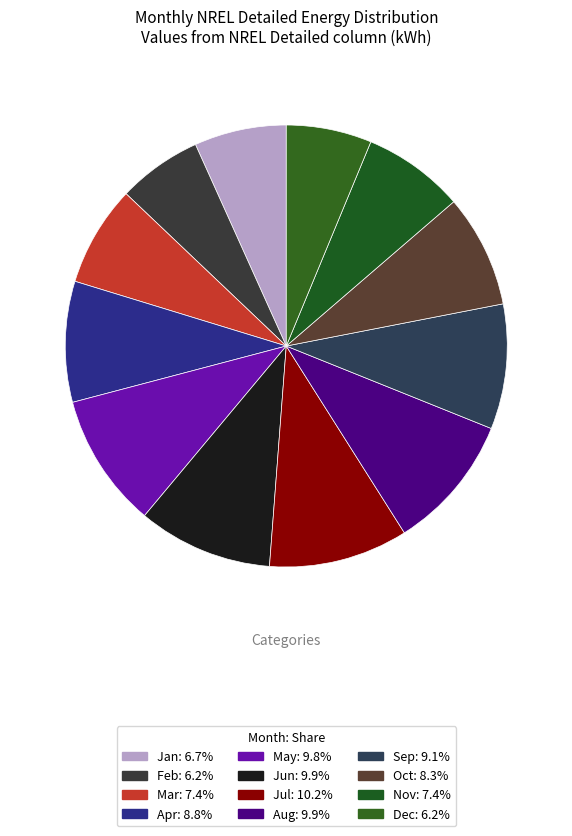

The Oct slice represents 18% of the pie. True or false?

False